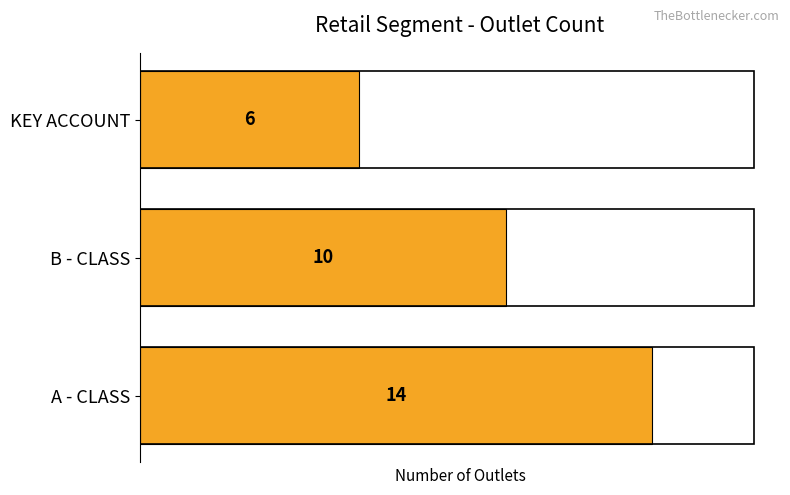

What is the smallest value displayed?

6